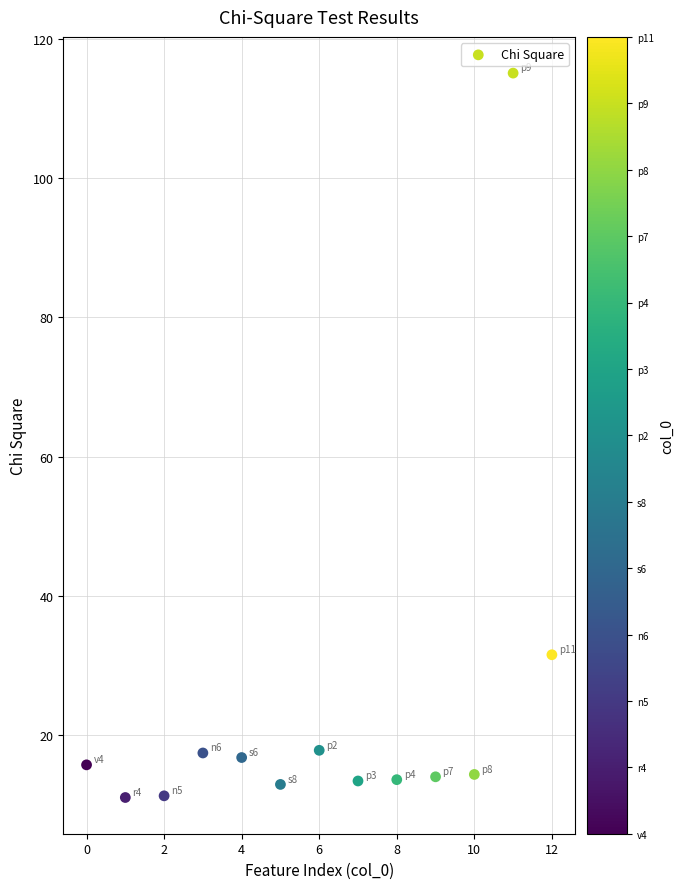

What Y value in the scatter plot is closest to 63?

31.5